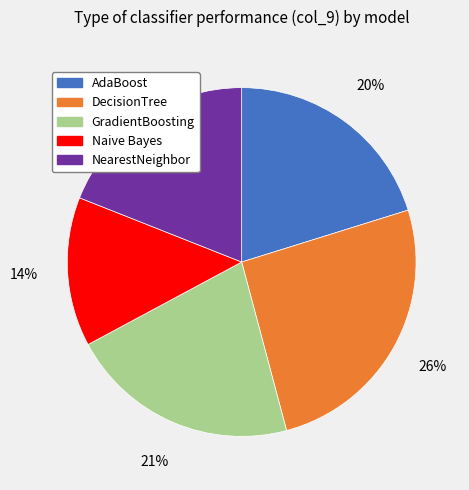

To the nearest percent, what is the difference between the largest and smallest slice percentages?

12%